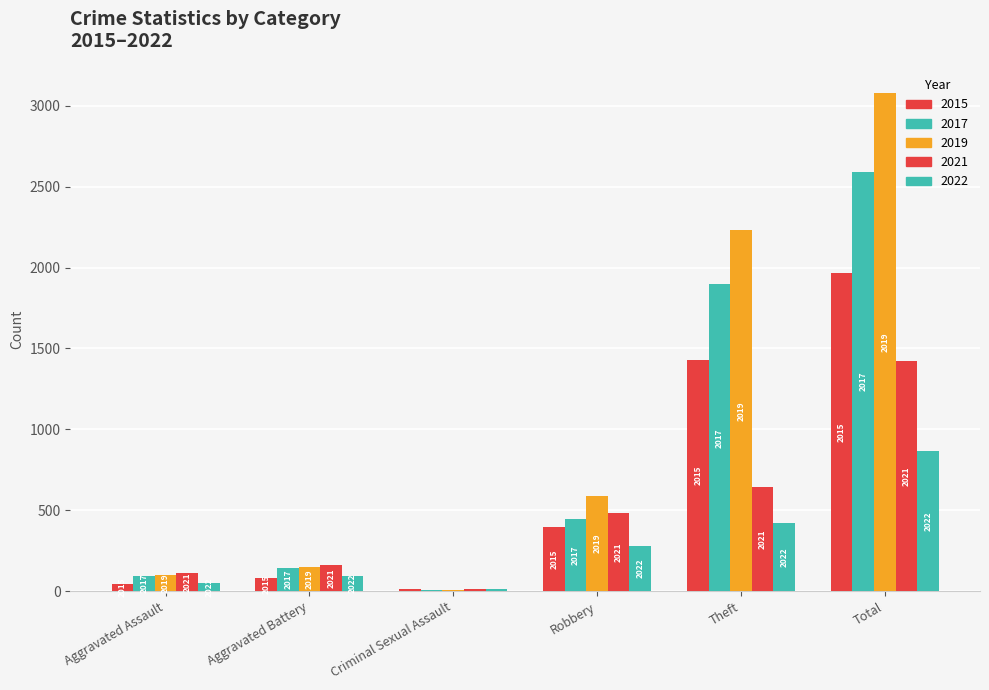

Are the bars grouped side by side (vs. stacked)?

Yes